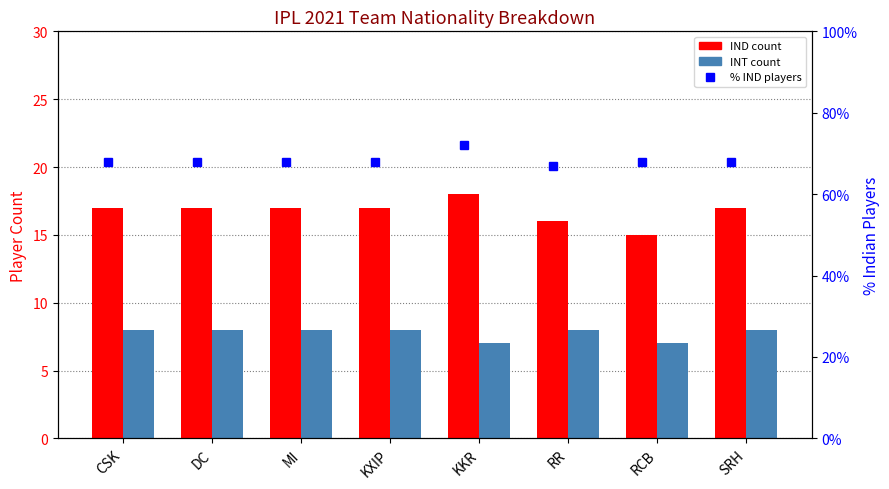

What is the greatest value displayed?

72